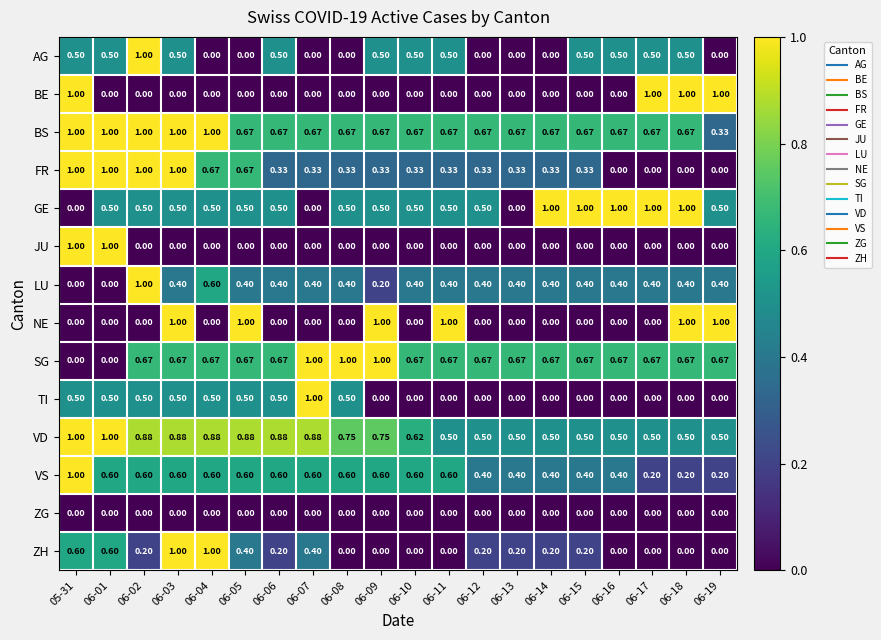

Which series has the largest total across all categories?

BS